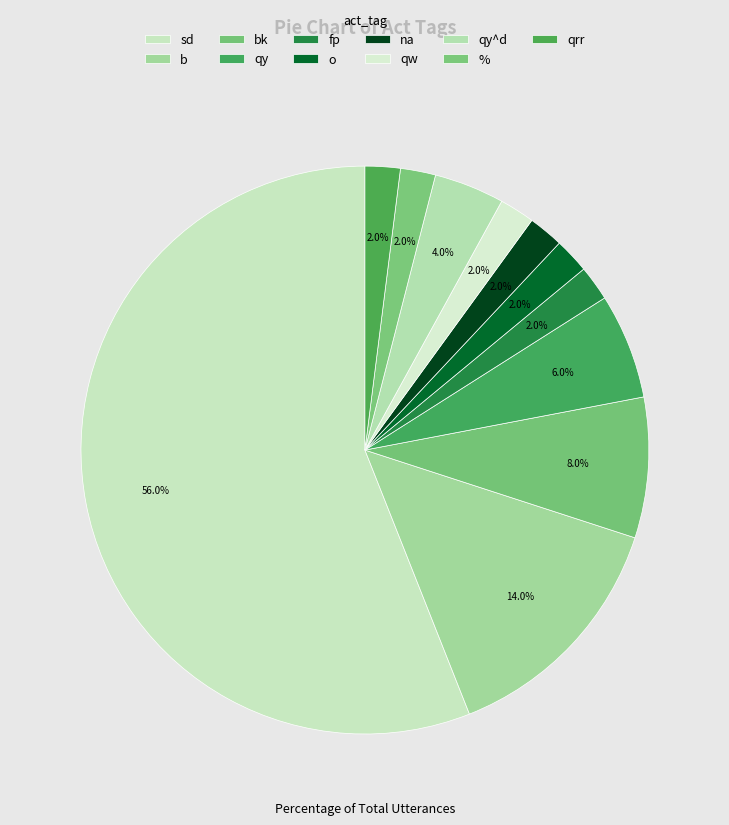

How many segments does this pie chart have?

11